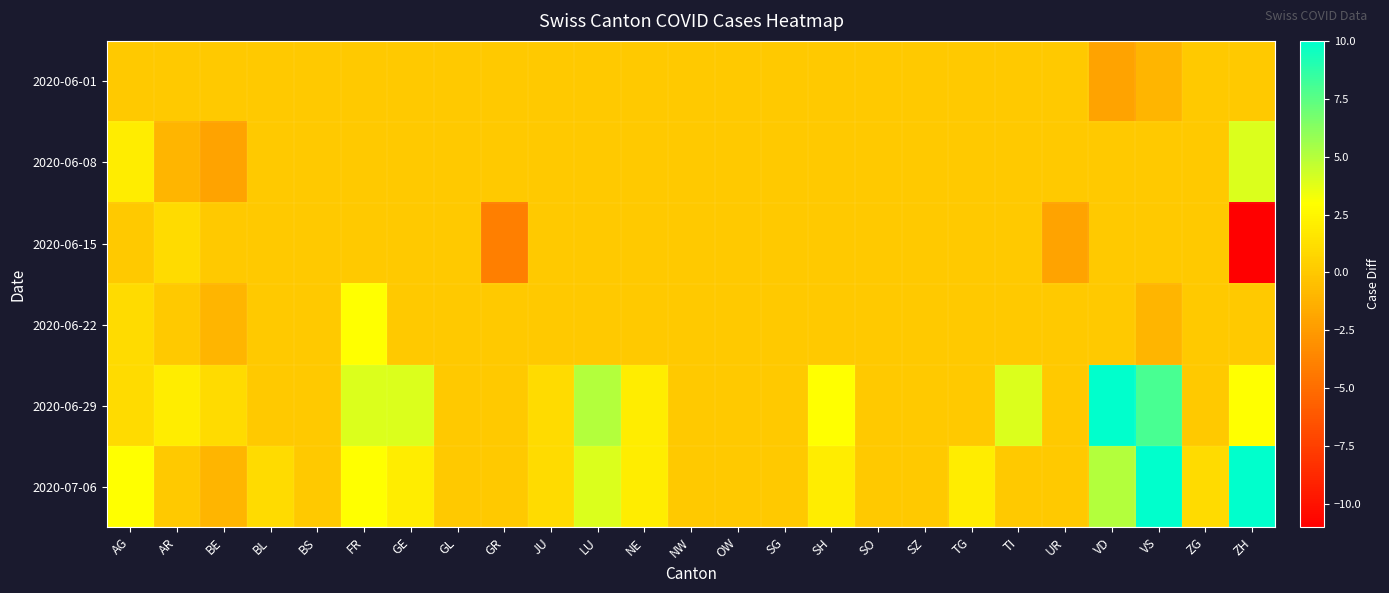

Reading left to right, list all the values displayed in this chart.

2020-06-01: AG=0	AR=0	BE=0	BL=0	BS=0	FR=0	GE=0	GL=0	GR=0	JU=0	LU=0	NE=0	NW=0	OW=0	SG=0	SH=0	SO=0	SZ=0	TG=0	TI=0	UR=0	VD=-2	VS=-1	ZG=0	ZH=0
2020-06-08: AG=2	AR=-1	BE=-2	BL=0	BS=0	FR=0	GE=0	GL=0	GR=0	JU=0	LU=0	NE=0	NW=0	OW=0	SG=0	SH=0	SO=0	SZ=0	TG=0	TI=0	UR=0	VD=0	VS=0	ZG=0	ZH=4
2020-06-15: AG=0	AR=1	BE=0	BL=0	BS=0	FR=0	GE=0	GL=0	GR=-4	JU=0	LU=0	NE=0	NW=0	OW=0	SG=0	SH=0	SO=0	SZ=0	TG=0	TI=0	UR=-2	VD=0	VS=0	ZG=0	ZH=-11
2020-06-22: AG=1	AR=0	BE=-1	BL=0	BS=0	FR=3	GE=0	GL=0	GR=0	JU=0	LU=0	NE=0	NW=0	OW=0	SG=0	SH=0	SO=0	SZ=0	TG=0	TI=0	UR=0	VD=0	VS=-1	ZG=0	ZH=0
2020-06-29: AG=1	AR=2	BE=1	BL=0	BS=0	FR=4	GE=4	GL=0	GR=0	JU=1	LU=5	NE=2	NW=0	OW=0	SG=0	SH=3	SO=0	SZ=0	TG=0	TI=4	UR=0	VD=10	VS=8	ZG=0	ZH=3
2020-07-06: AG=3	AR=0	BE=-1	BL=1	BS=0	FR=3	GE=2	GL=0	GR=0	JU=1	LU=4	NE=2	NW=0	OW=0	SG=0	SH=2	SO=0	SZ=0	TG=2	TI=0	UR=0	VD=5	VS=10	ZG=1	ZH=10